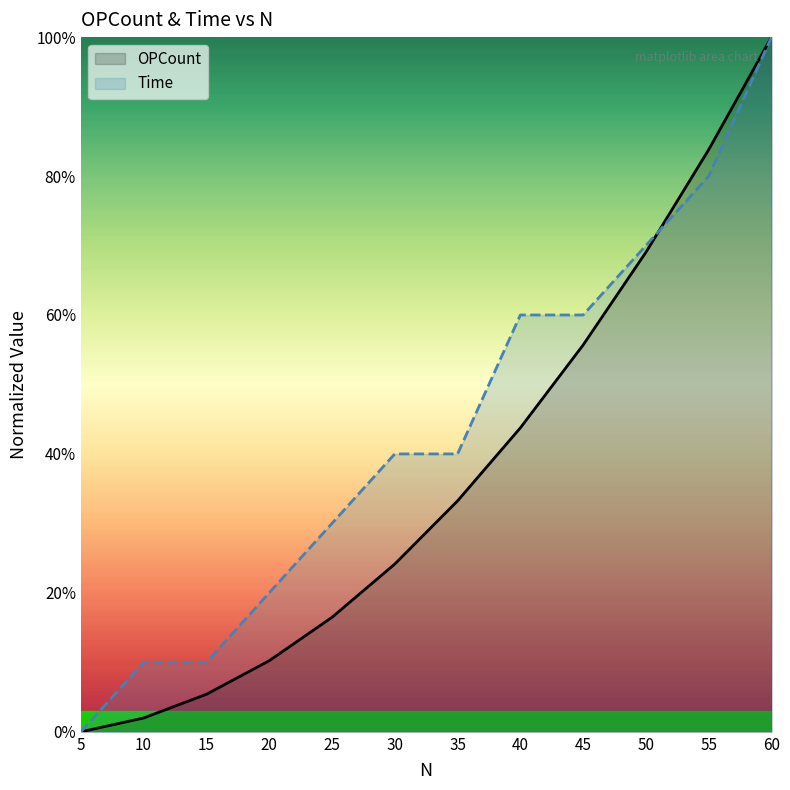

What is the greatest value displayed?

1.0